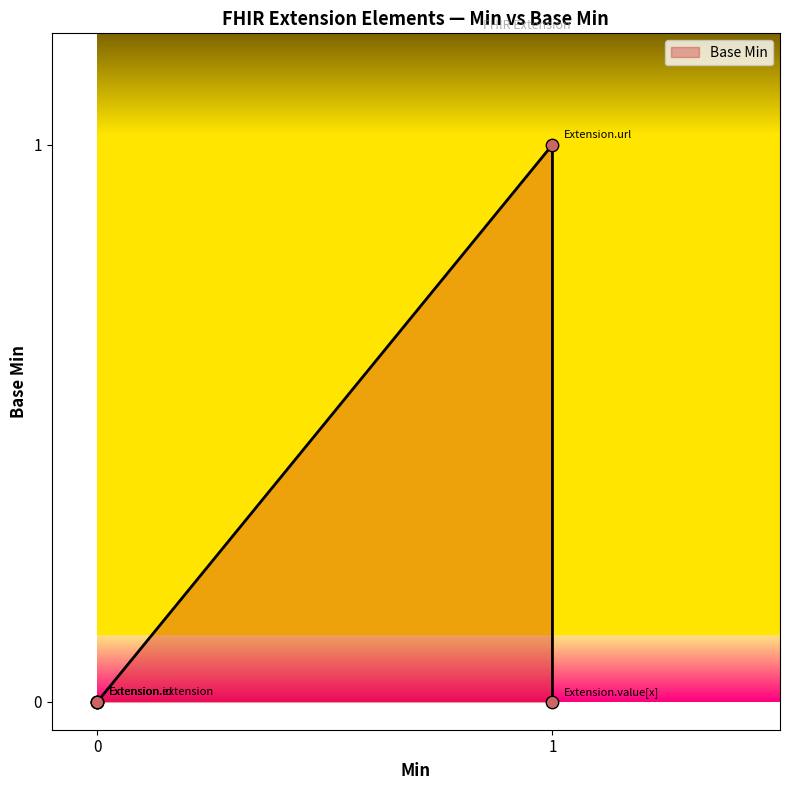

Which has a higher value, 1 or 1?

1